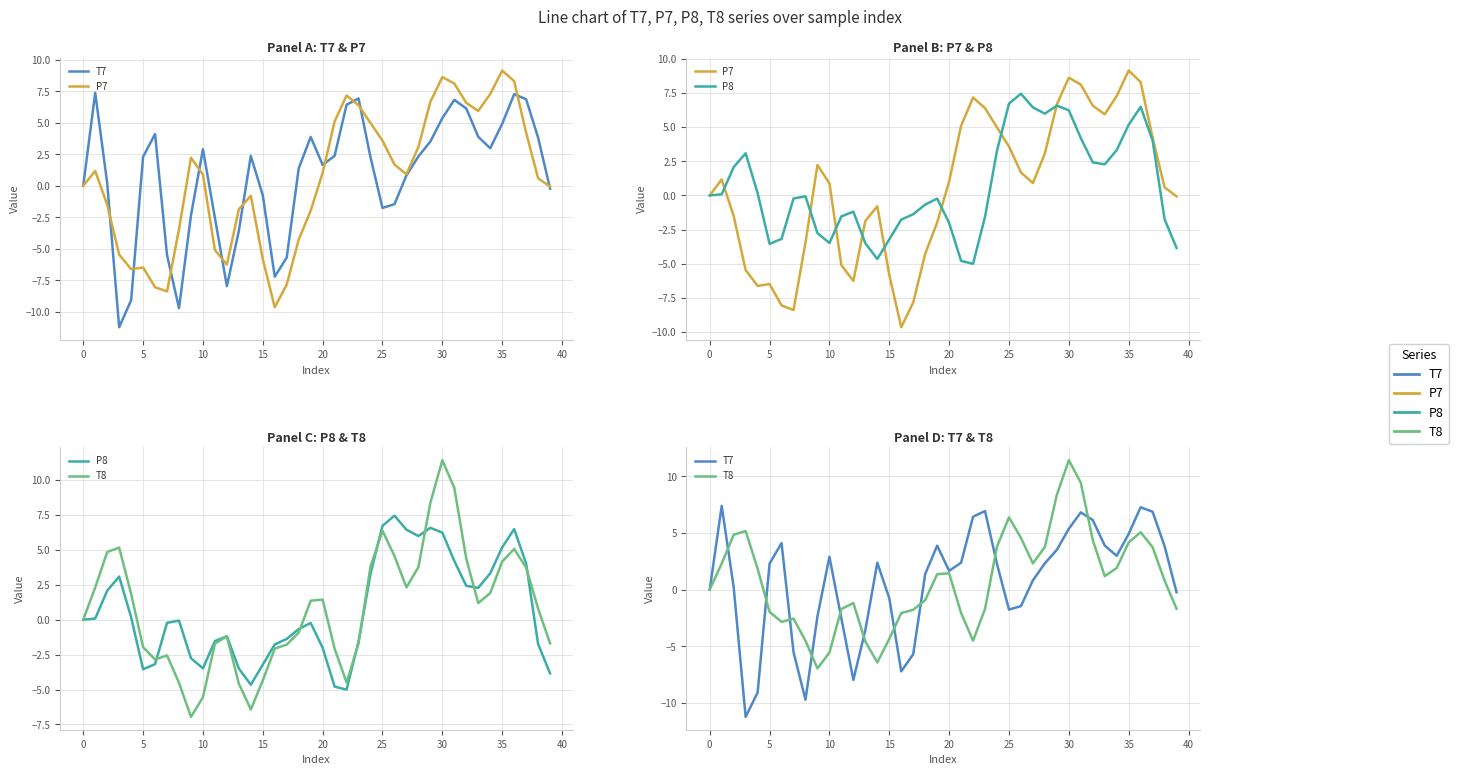

What value does the P7 series have at 17?

-7.8